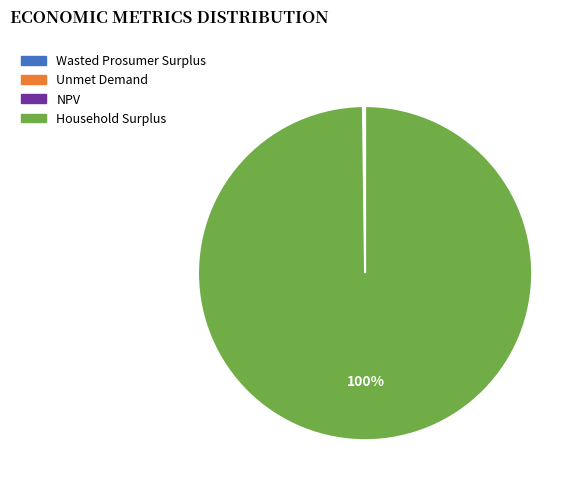

What is the largest slice in the pie chart?

Household Surplus